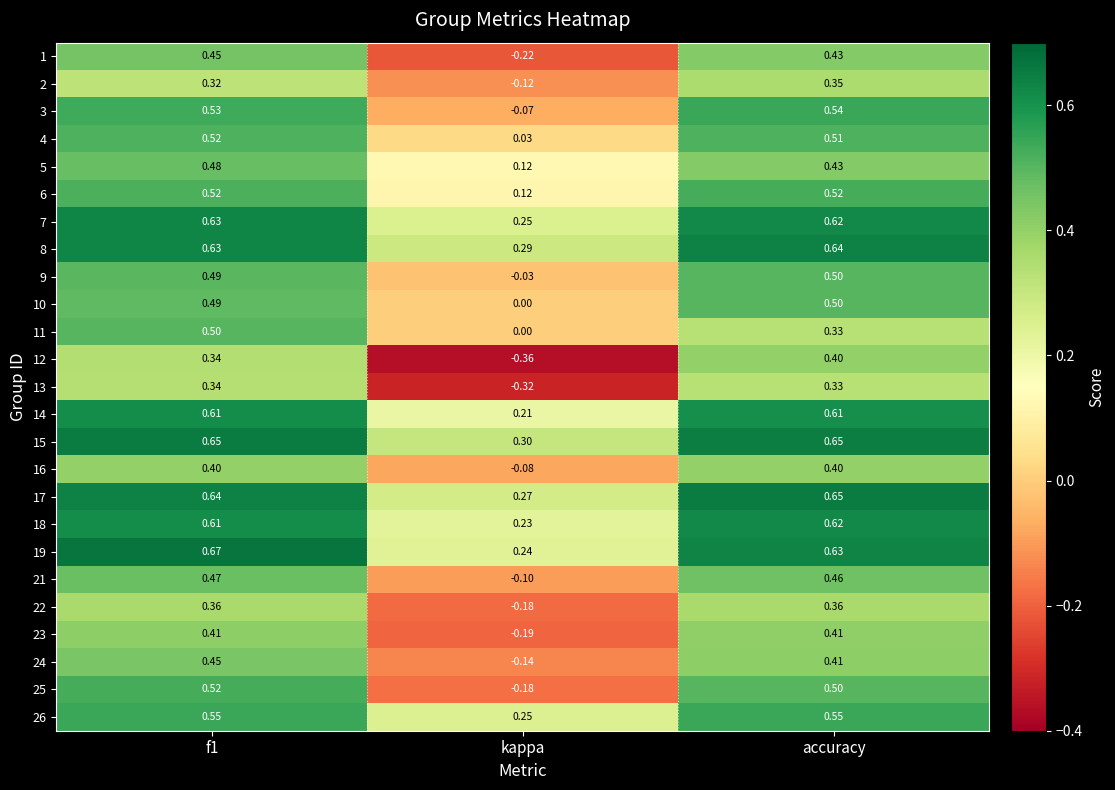

Where is 6 nearest to the value 0?

kappa